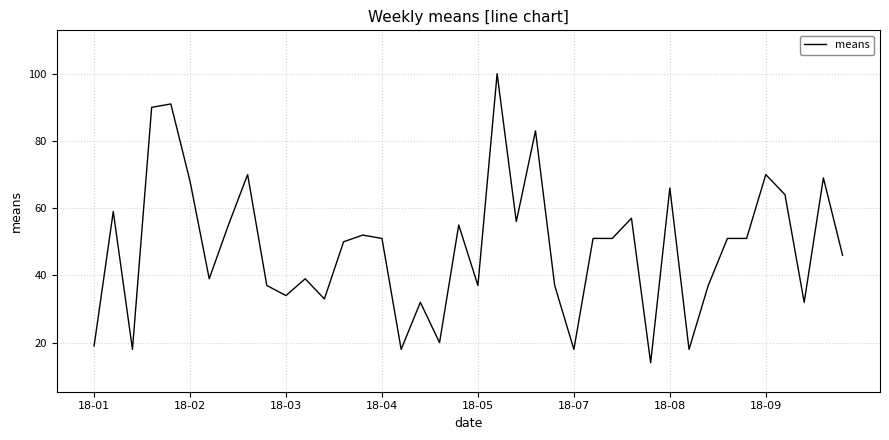

What is the difference between the maximum and minimum values?

86